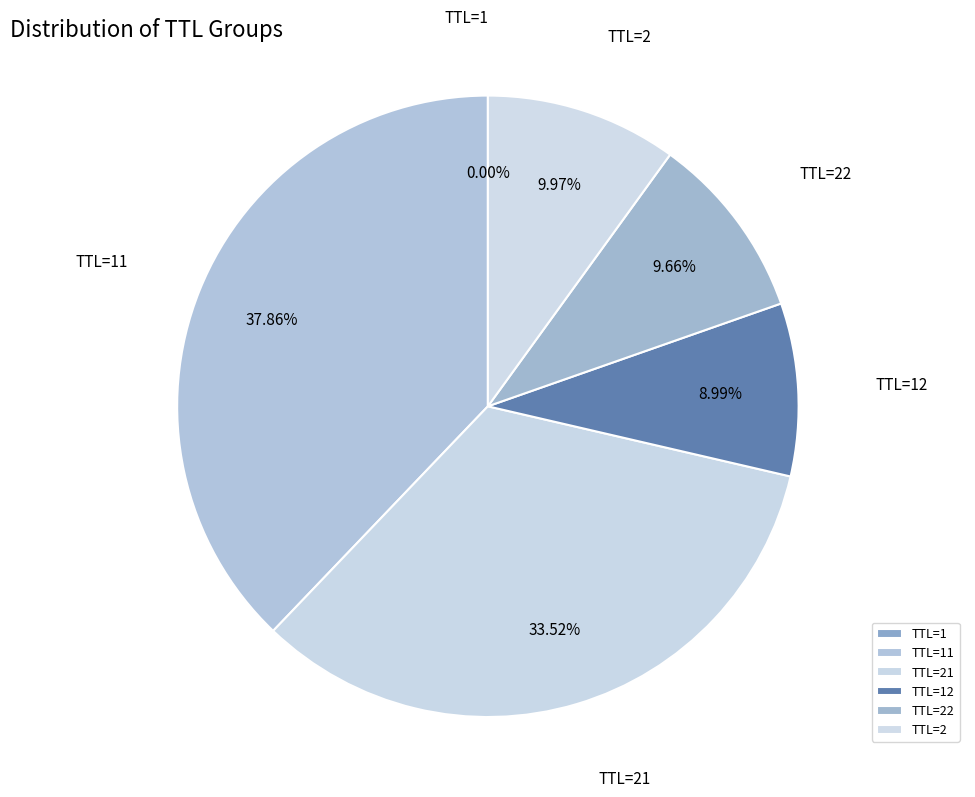

Is there a majority slice in this chart?

No